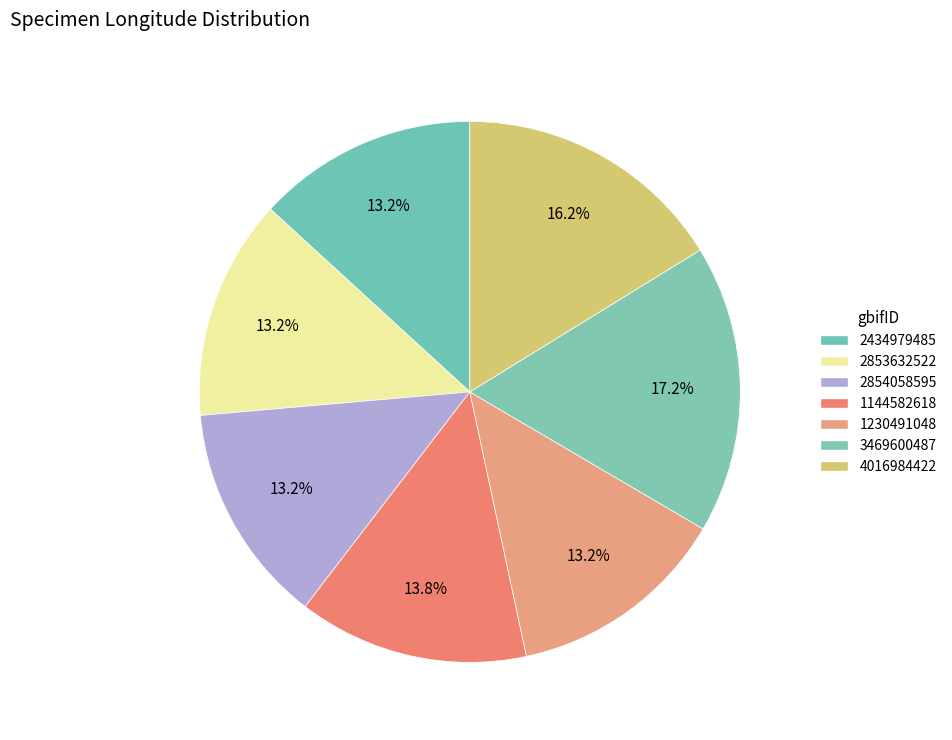

What is the smallest slice in the pie chart?

1230491048